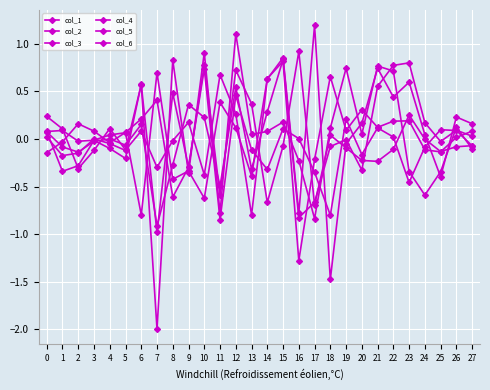

What is the sum of all col_4 values?

-0.2